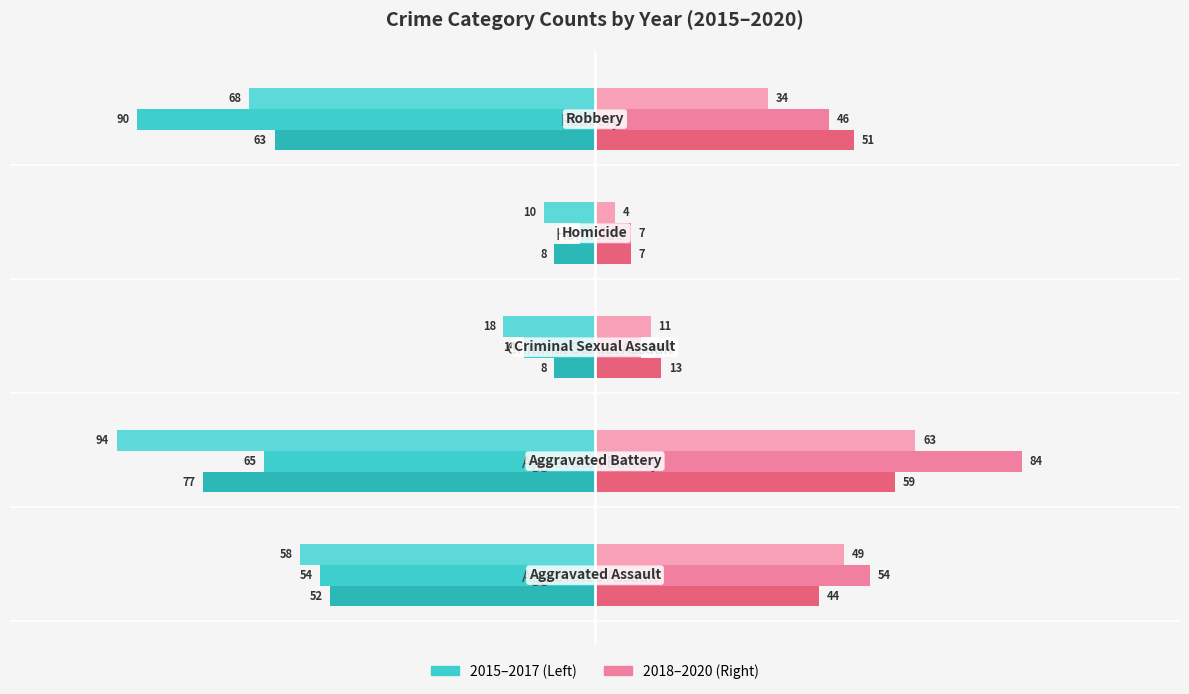

How many categories are shown in the chart?

5